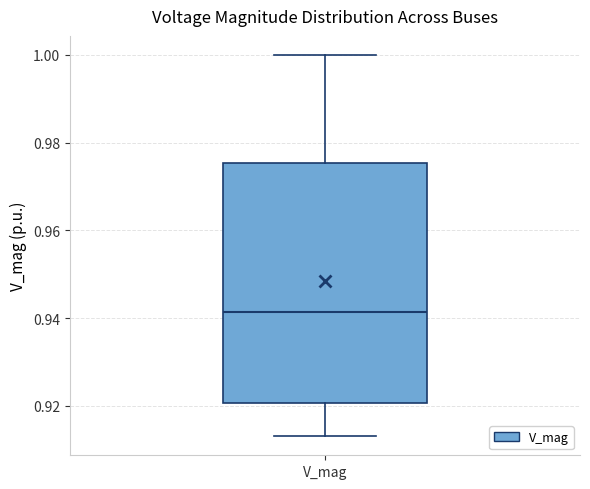

Where does the lower whisker of the box for V_mag end on the y-axis? The values are not printed on the chart, so give them approximately, as read against the axis.

0.914